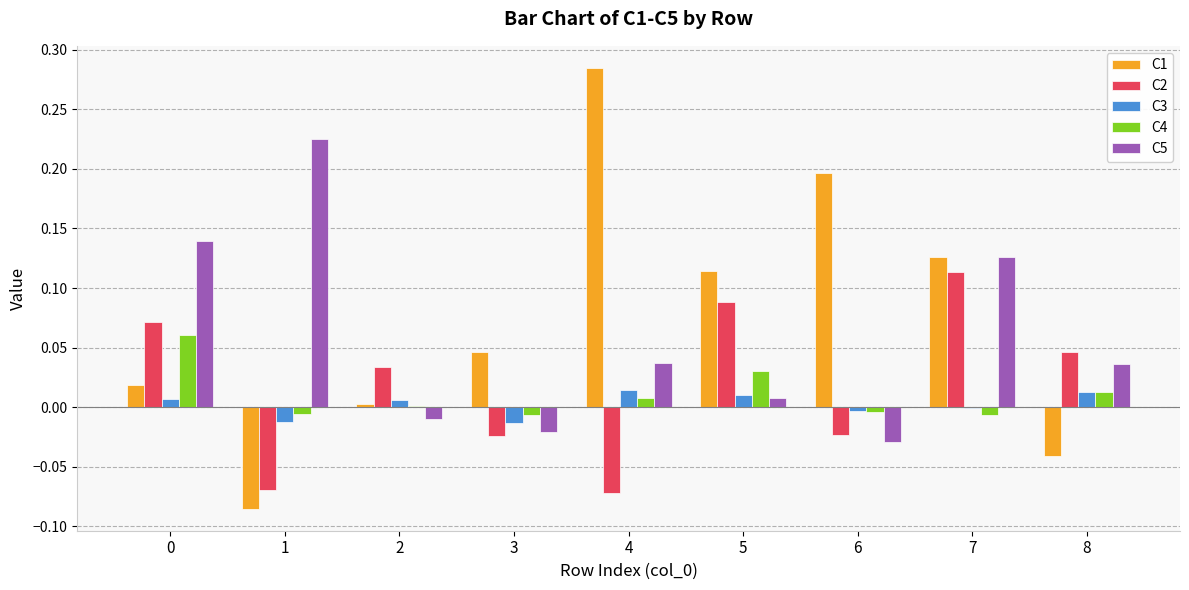

Is the value of C4 at 2 greater than the value of C3 at 3?

Yes